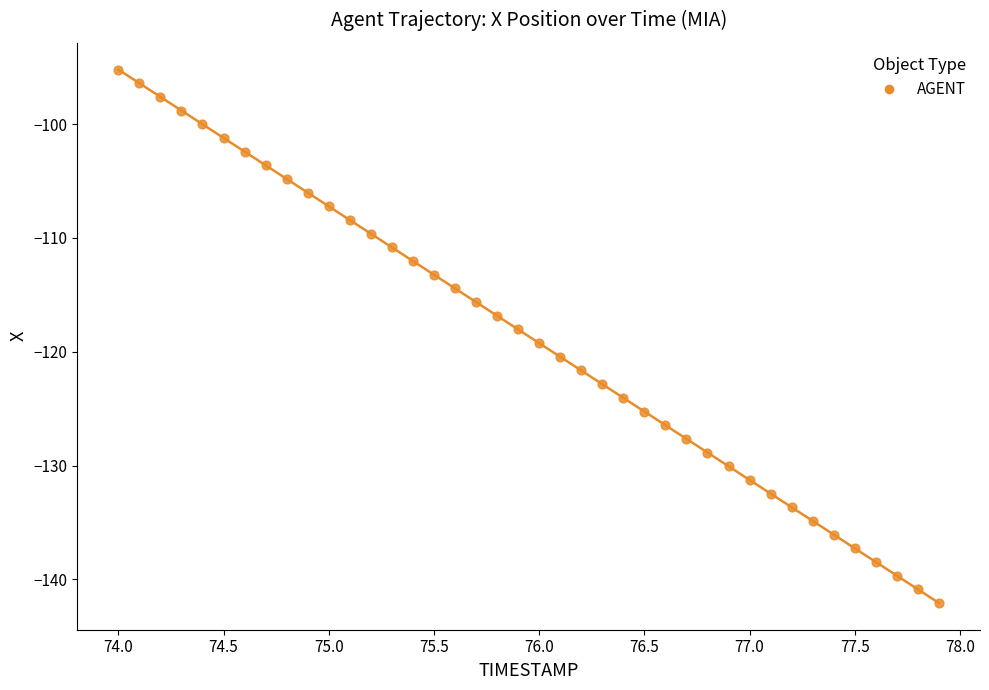

What is the range of Y values (max minus min)?

46.9